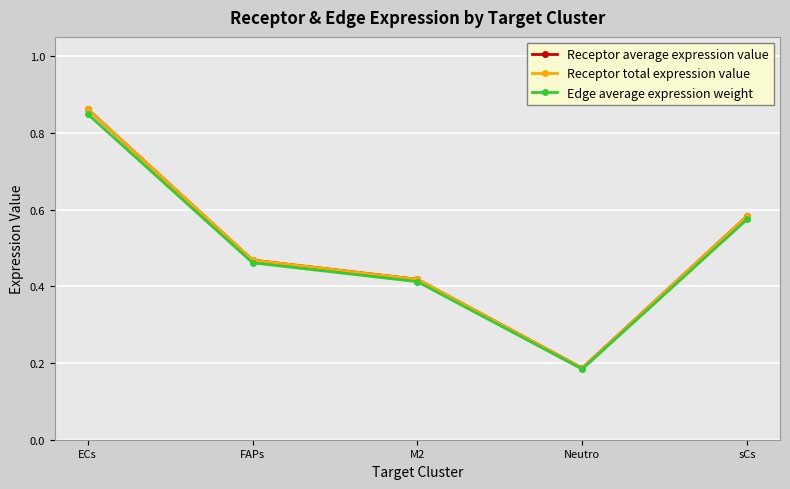

Reading left to right, extract all data points from this chart.

Receptor average expression value: 0.9	0.5	0.4	0.2	0.6
Receptor total expression value: 0.9	0.5	0.4	0.2	0.6
Edge average expression weight: 0.8	0.5	0.4	0.2	0.6